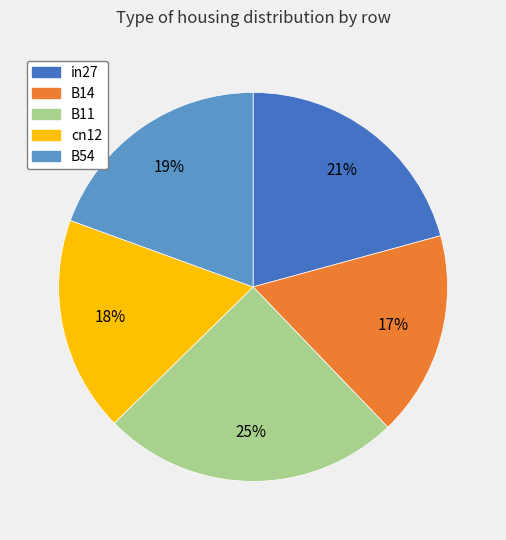

What percentage is the in27 slice, to the nearest percent?

21%